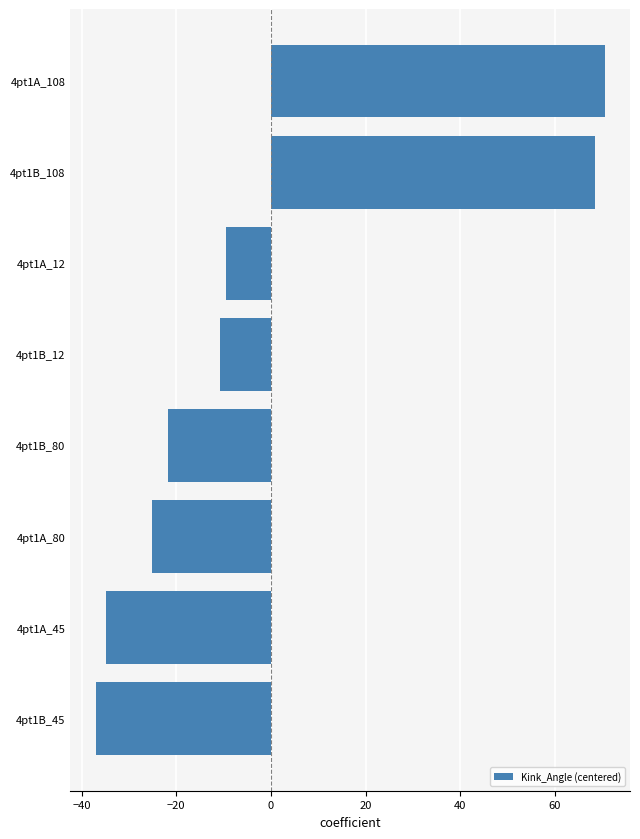

At which label is the value closest to 16?

4pt1A_12